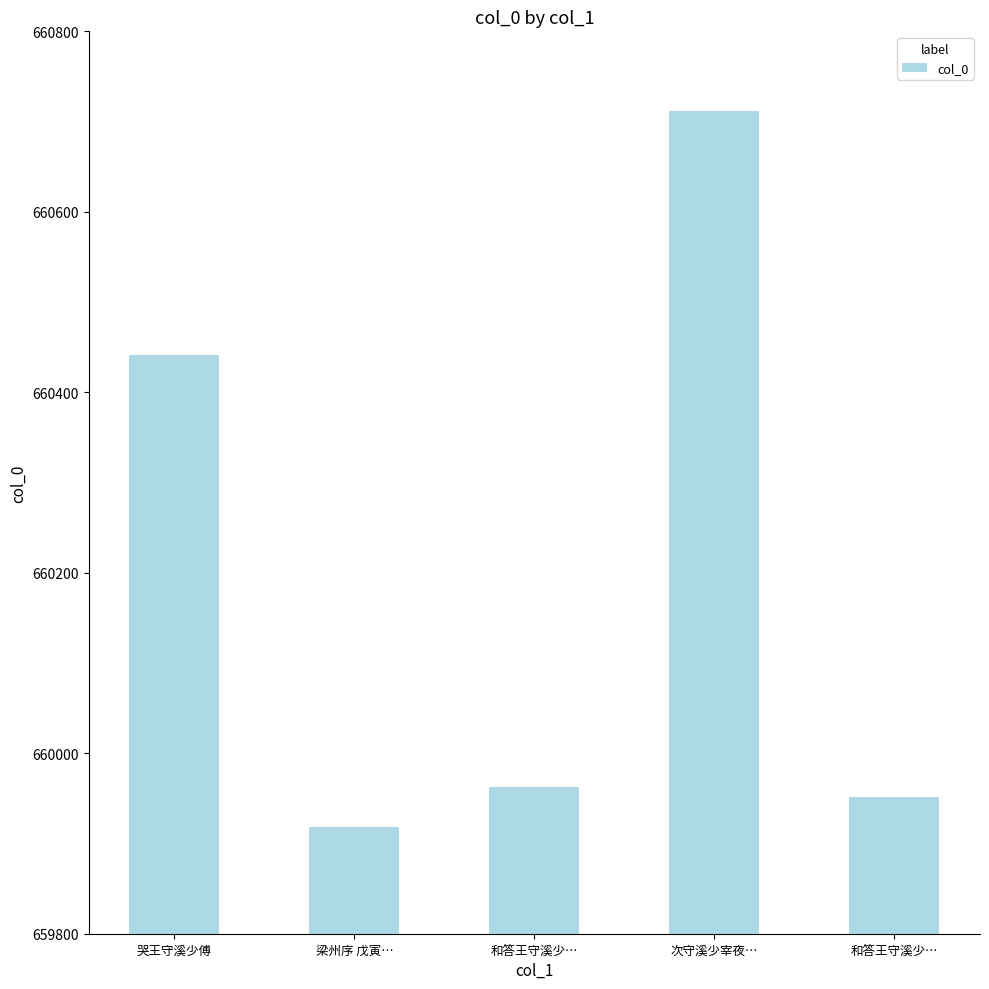

Are the bars horizontal?

No